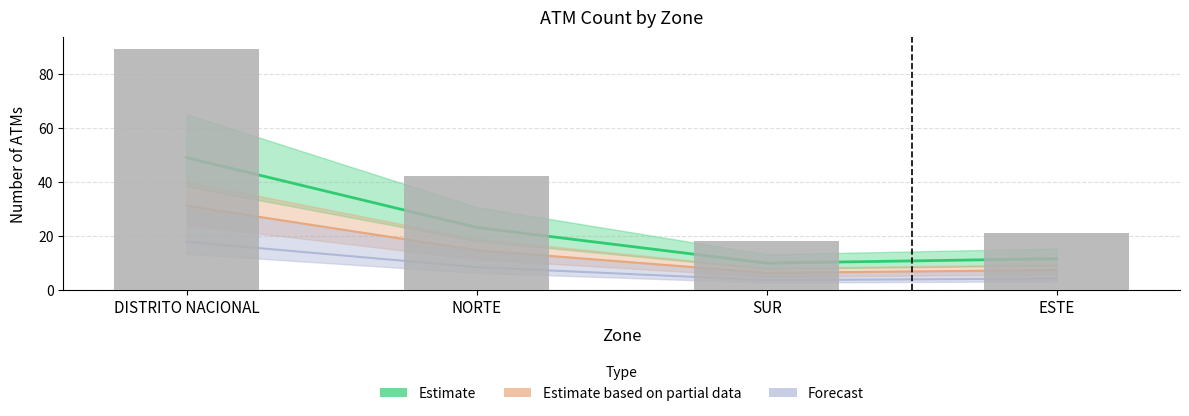

What is the sum of all values?

170